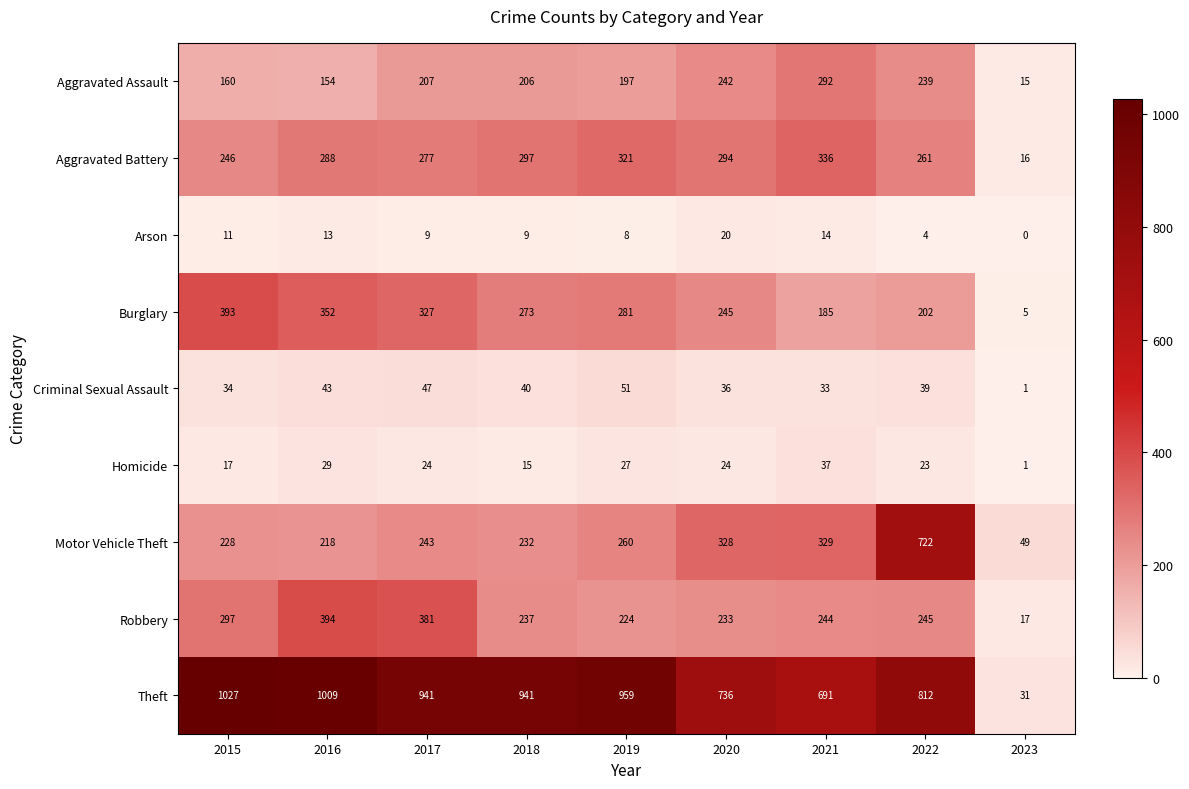

What is the average value of the Criminal Sexual Assault series?

36